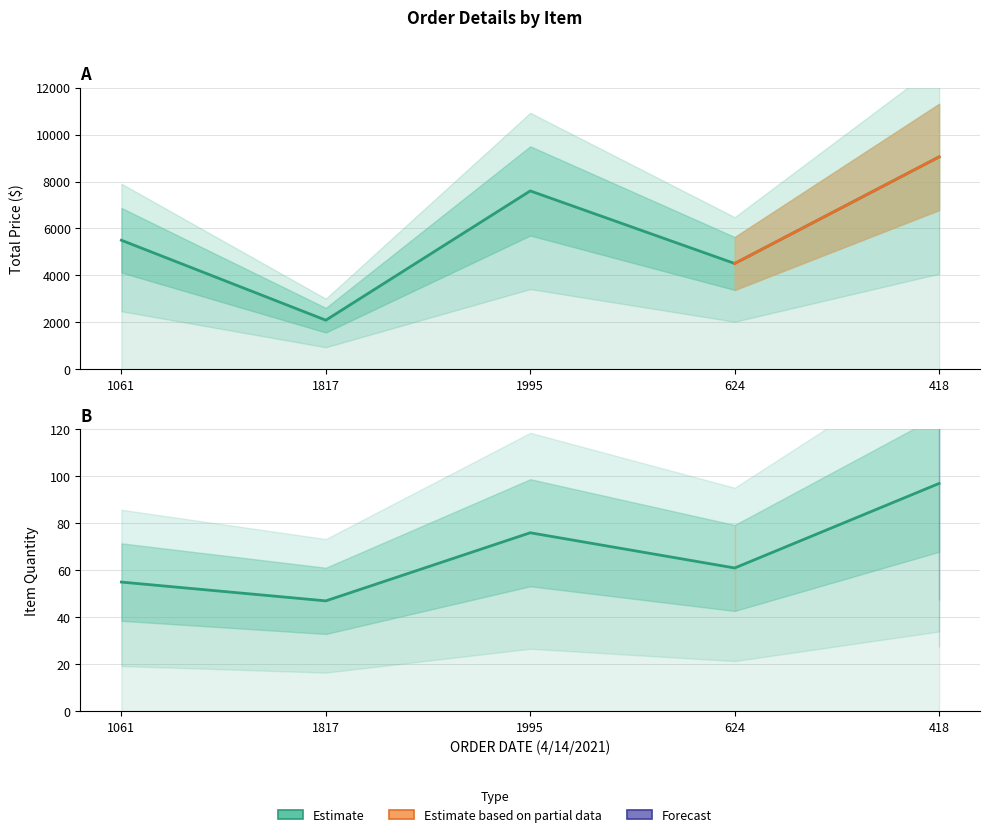

Which label corresponds to the smallest value in the chart?

1817